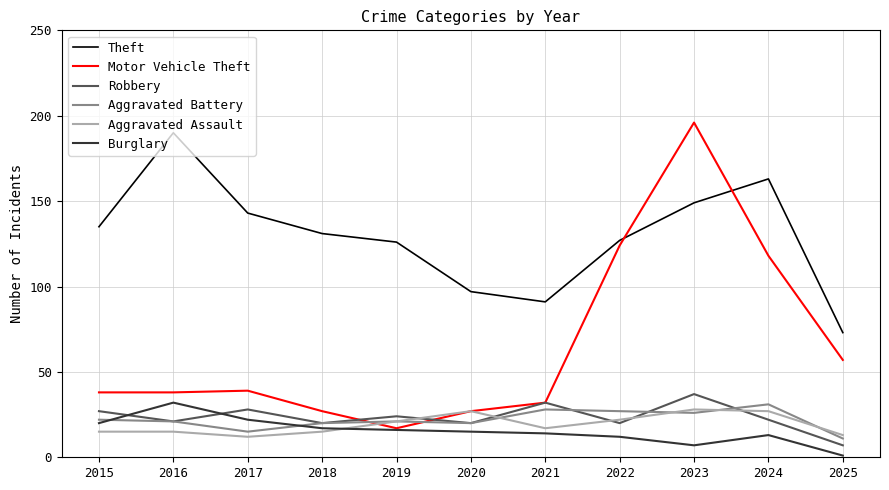

Does the chart have visible grid lines?

Yes